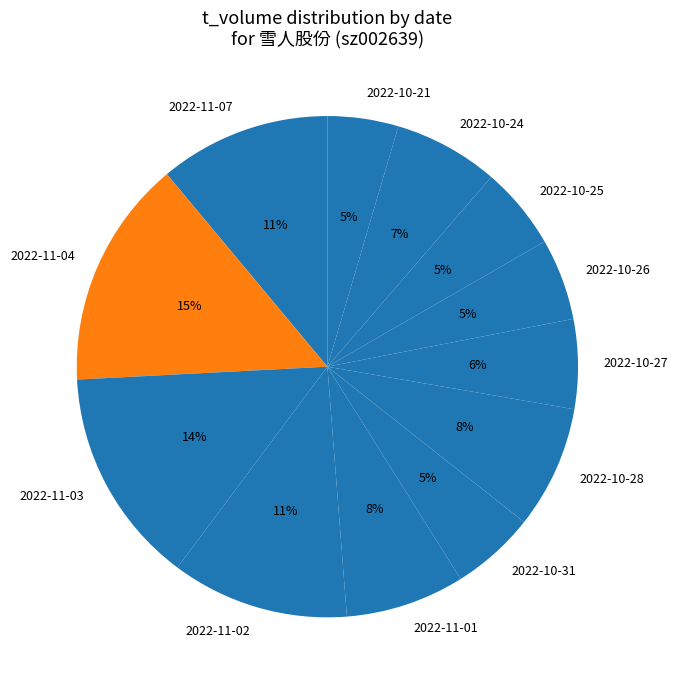

Do 2022-10-28 and 2022-10-21 together represent more than half of the pie?

No